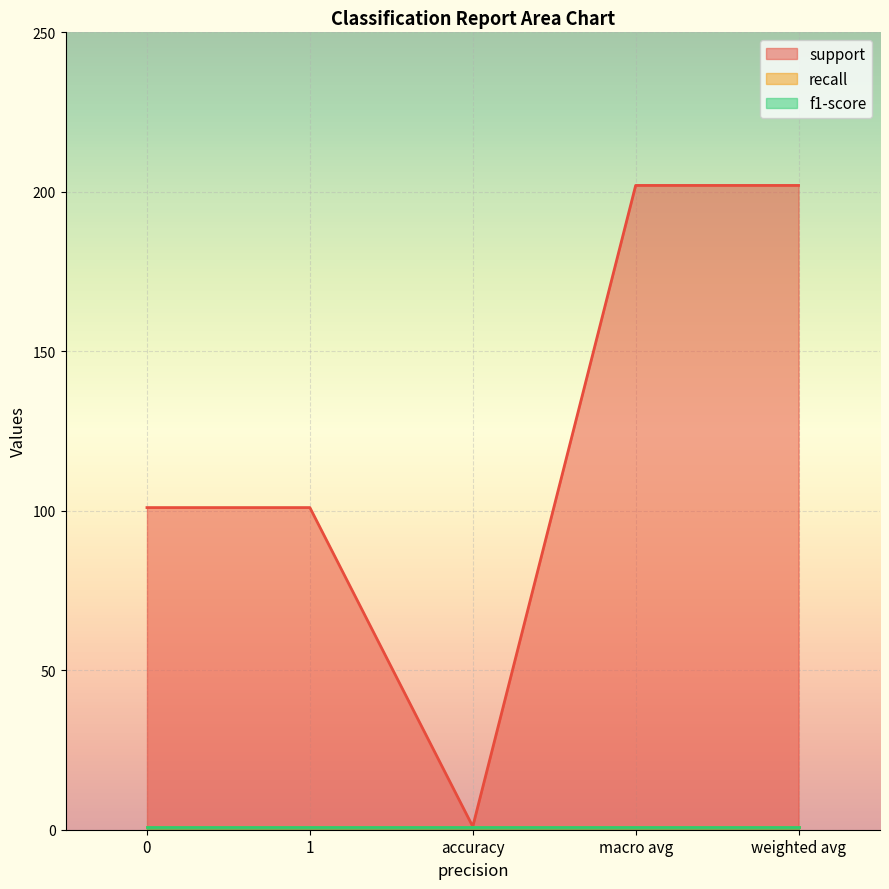

Is it true that recall equals 1 at 0?

True